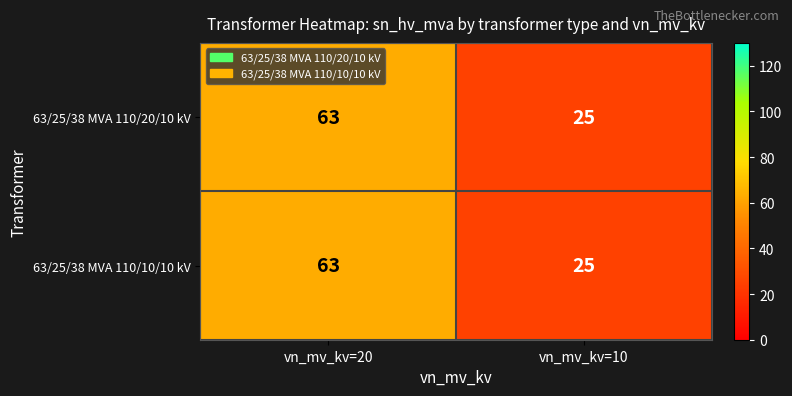

What is the average value of the 63/25/38 MVA 110/10/10 kV series?

44